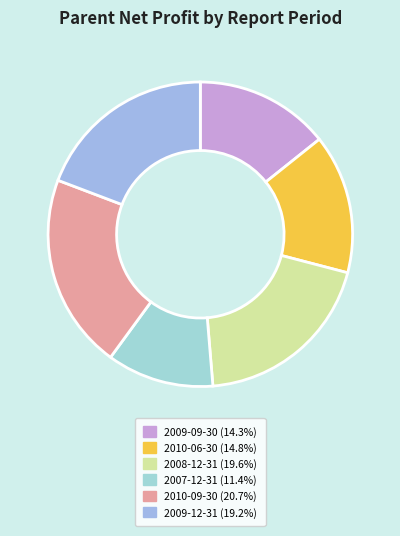

How many segments does this pie chart have?

6